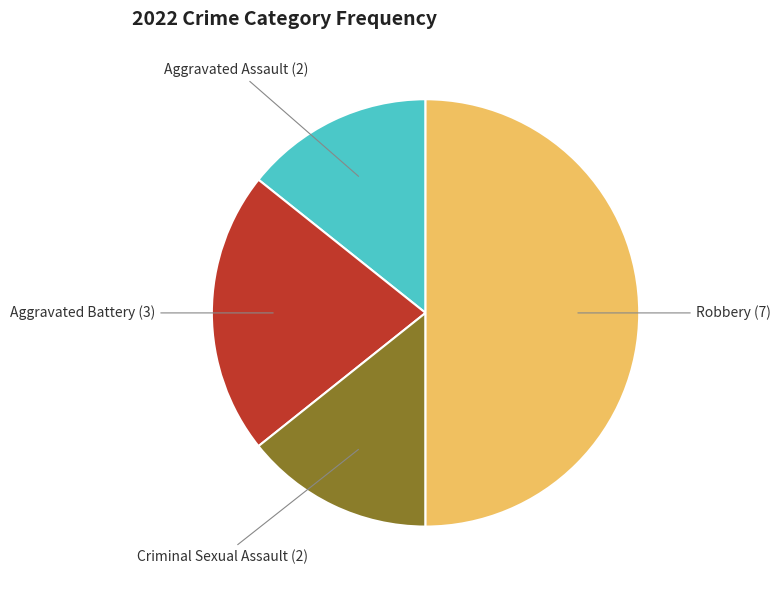

What is the largest slice in the pie chart?

Robbery